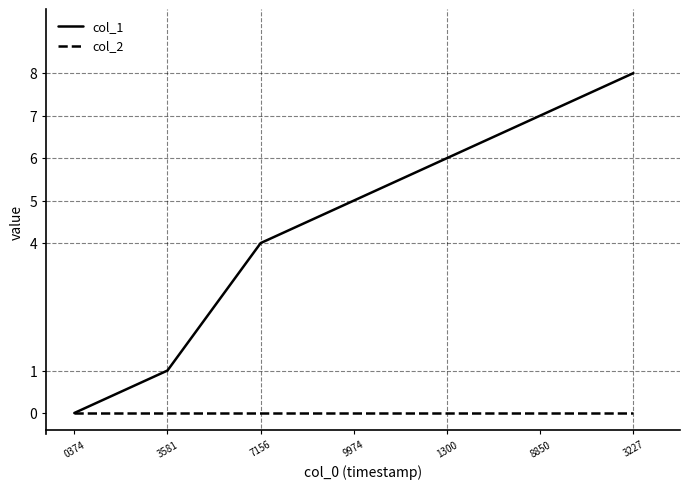

Which series has the widest spread of values?

col_1